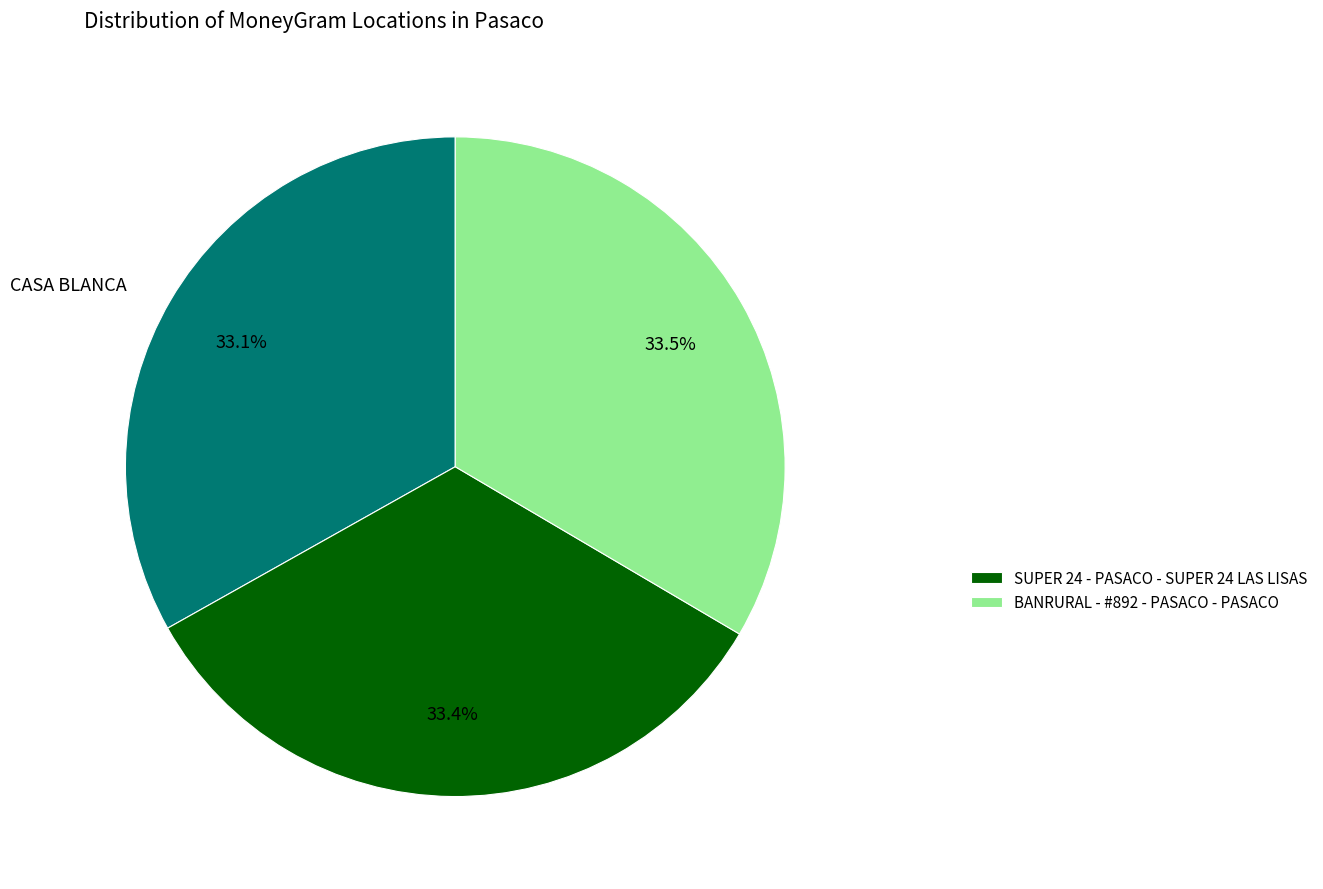

How many slices are in this pie chart?

3